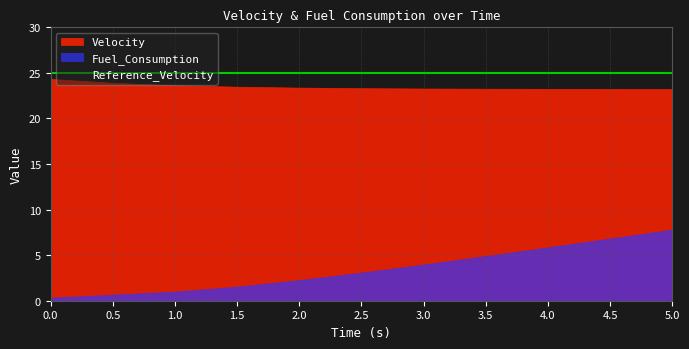

True or false: Reference_Velocity and Velocity cross at least once.

False